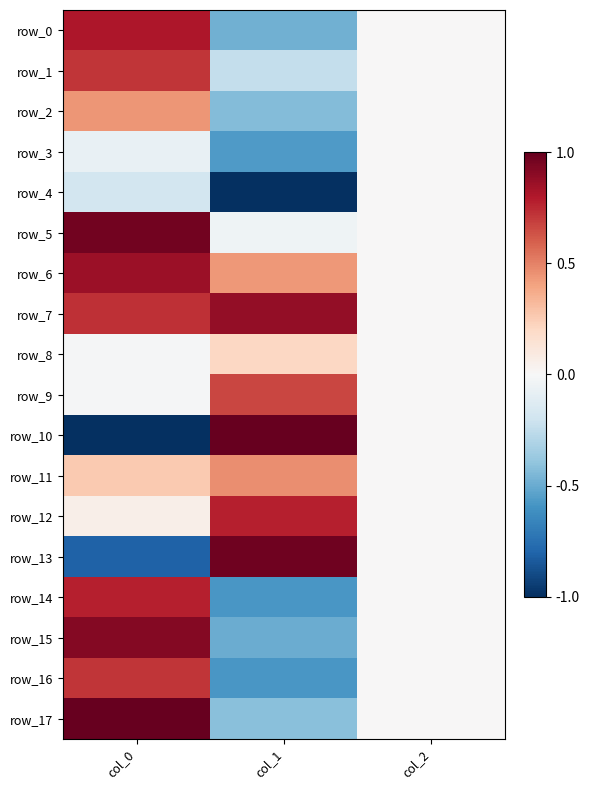

Is it true that row_5 equals 0.5 at col_0?

False